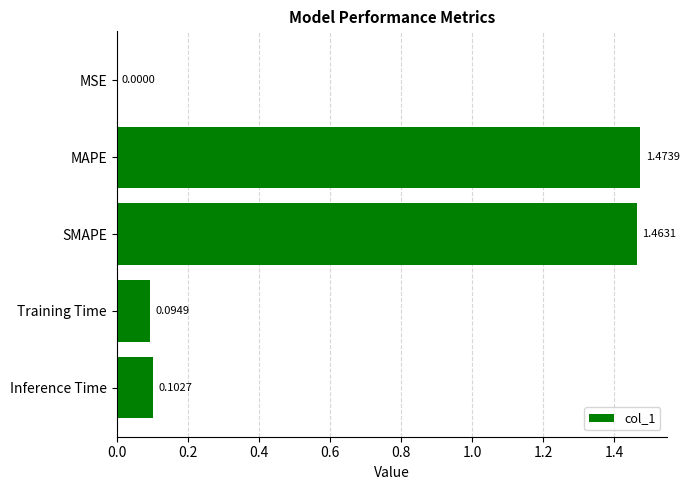

Which has a higher value, MSE or Inference Time?

Inference Time